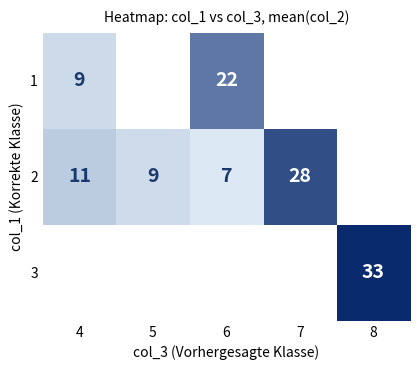

Is it true that 1 equals 9 at 4?

True